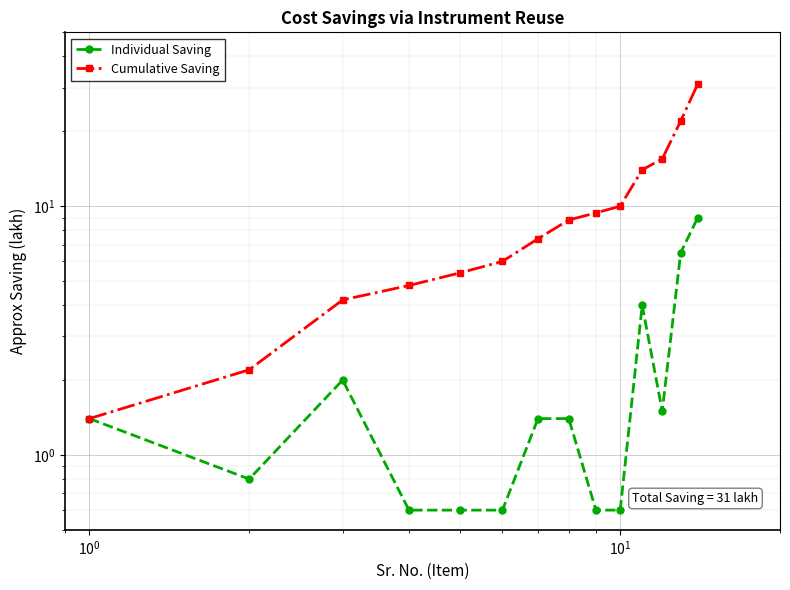

Reading right to left, extract all data points from this chart.

Individual Saving: 9.0	6.5	1.5	4.0	0.6	0.6	1.4	1.4	0.6	0.6	0.6	2.0	0.8	1.4
Cumulative Saving: 31.0	22.0	15.5	14.0	10.0	9.4	8.8	7.4	6.0	5.4	4.8	4.2	2.2	1.4